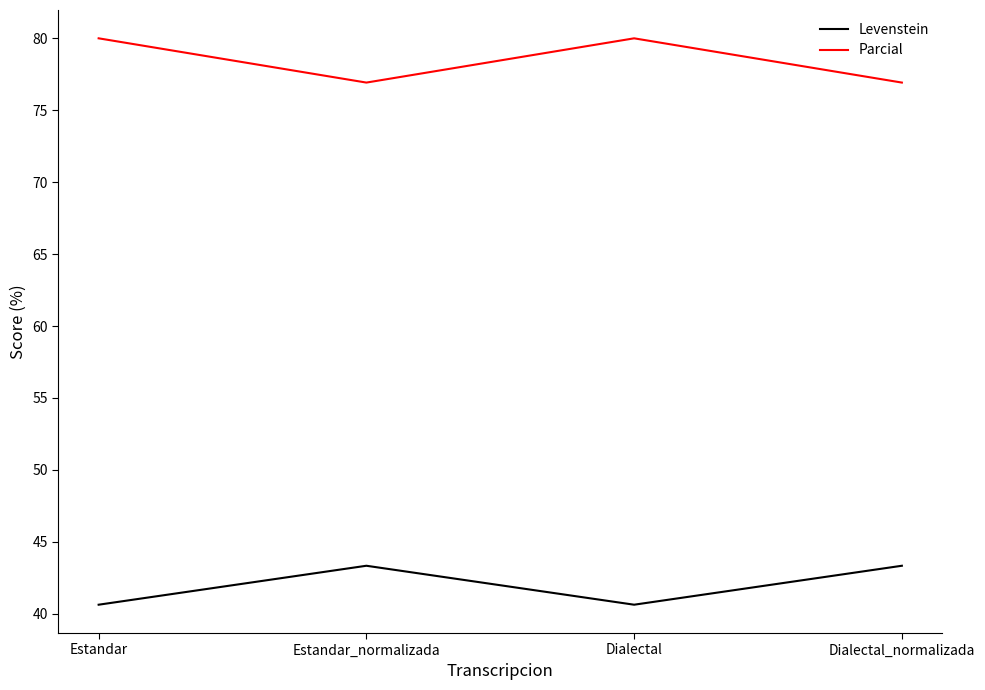

Reading left to right, transcribe all the data shown in this chart.

Levenstein: 40.6	43.3	40.6	43.3
Parcial: 80.0	76.9	80.0	76.9